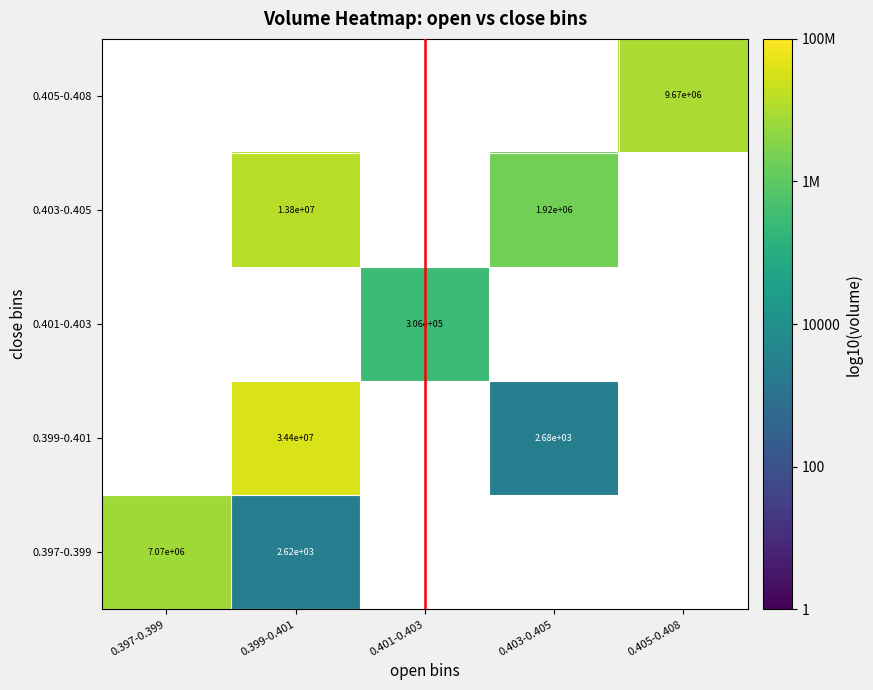

At how many categories does at least one series exceed 6?

4